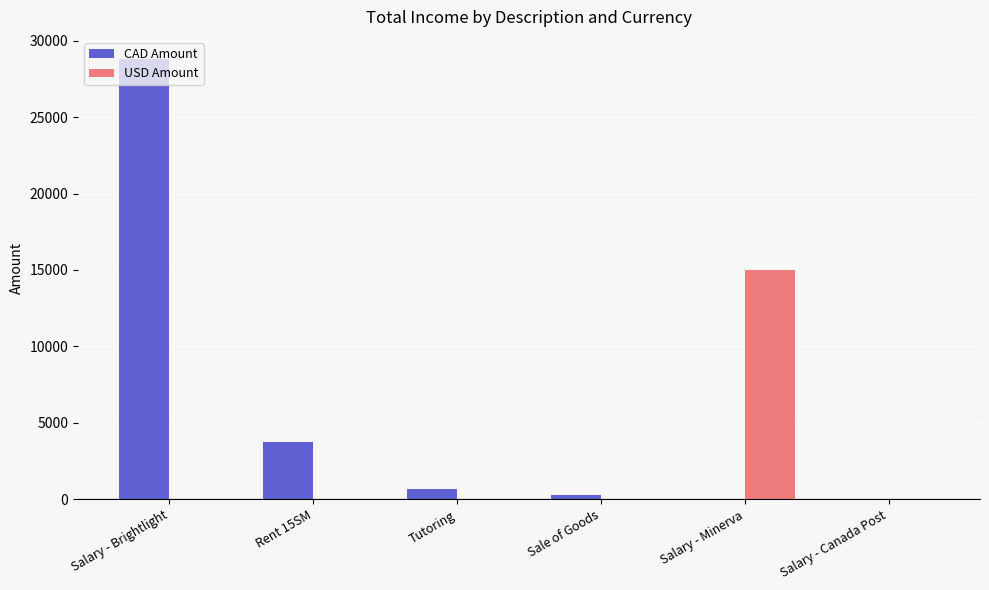

At which category is the sum across all series the highest?

Salary - Brightlight